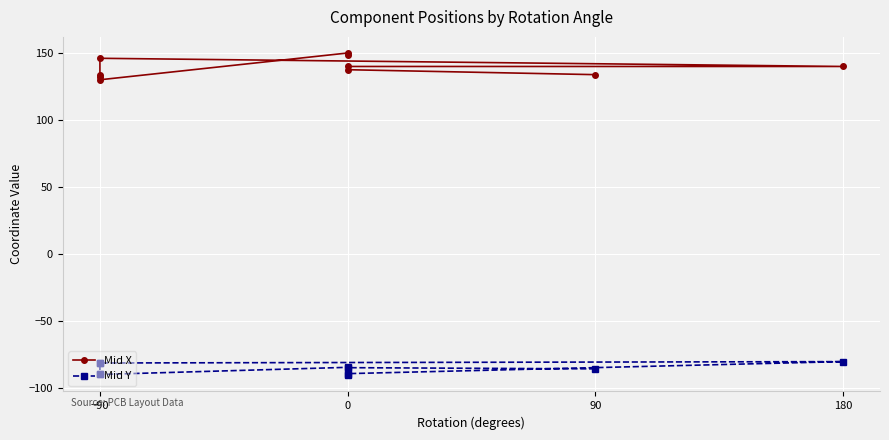

True or false: Mid X and Mid Y cross at least once.

False